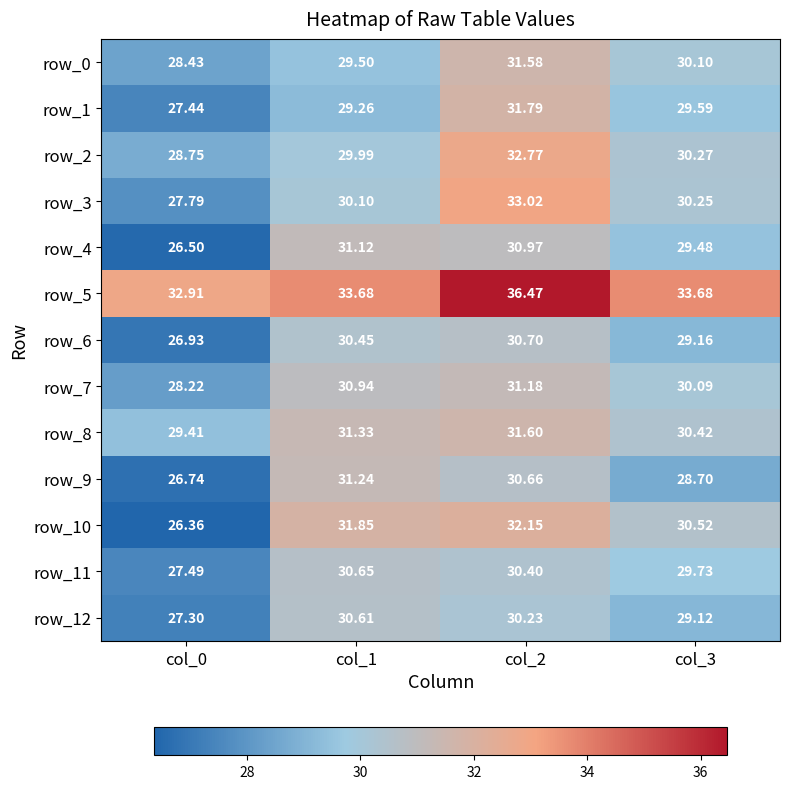

What is the difference between the highest and lowest values at col_3?

5.0